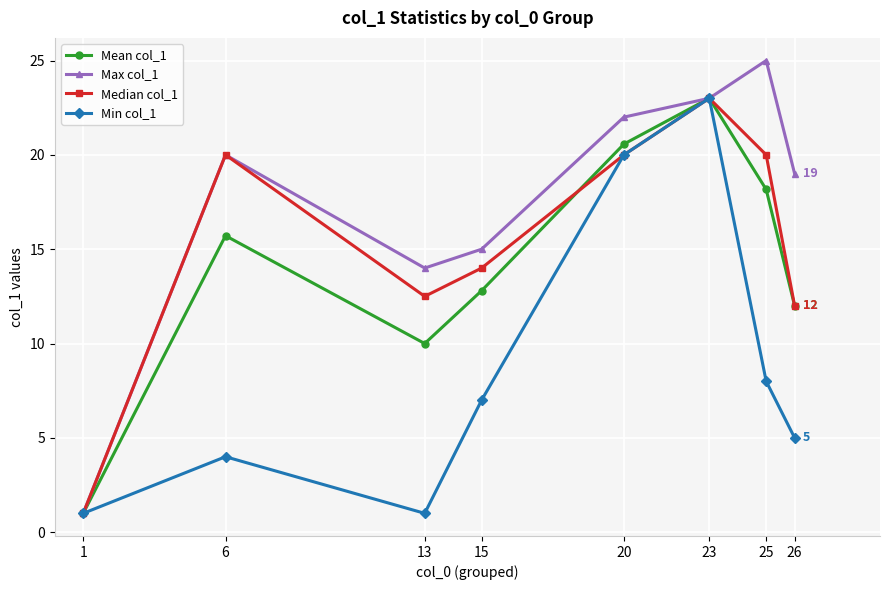

Rank the categories by Mean col_1 value from highest to lowest.

23, 20, 25, 6, 15, 26, 13, 1